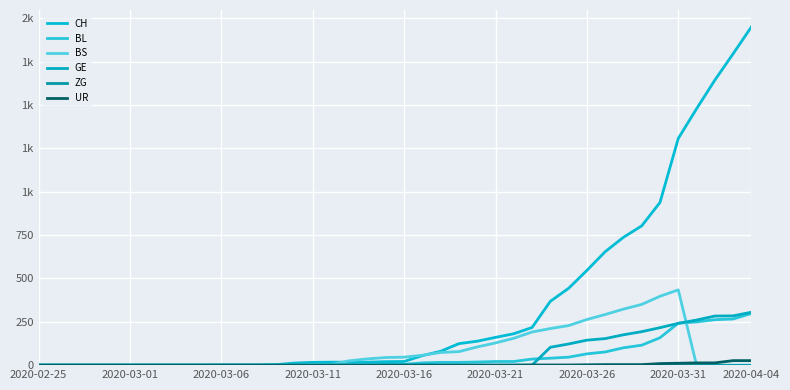

Is this an area chart (filled region under the line)?

No